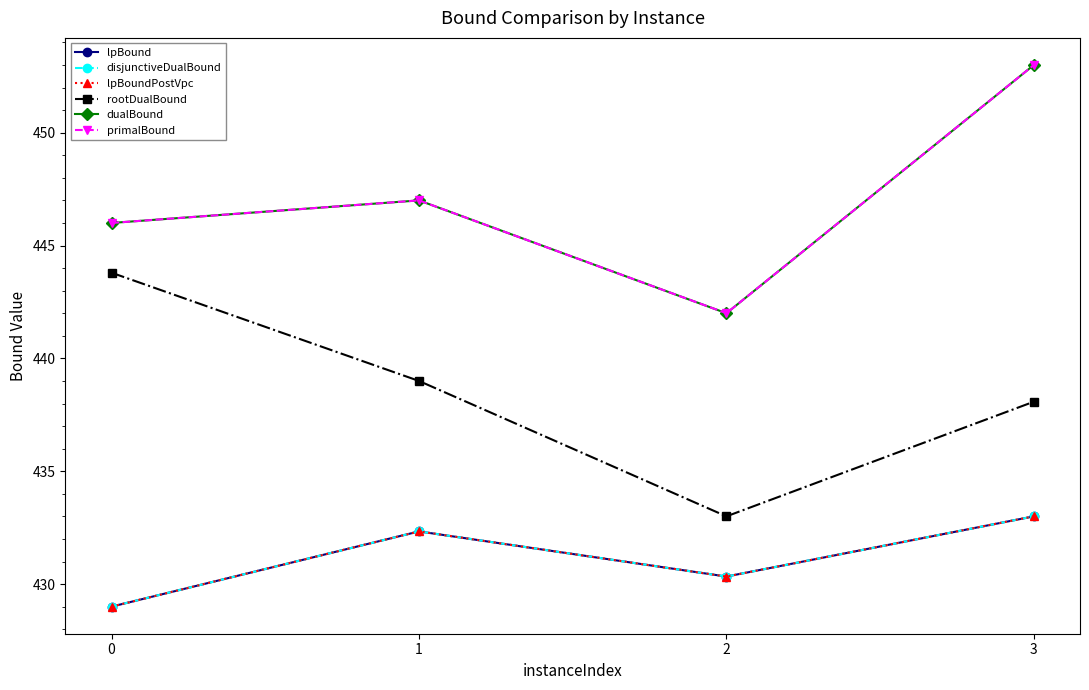

At how many categories does at least one series exceed 449?

1